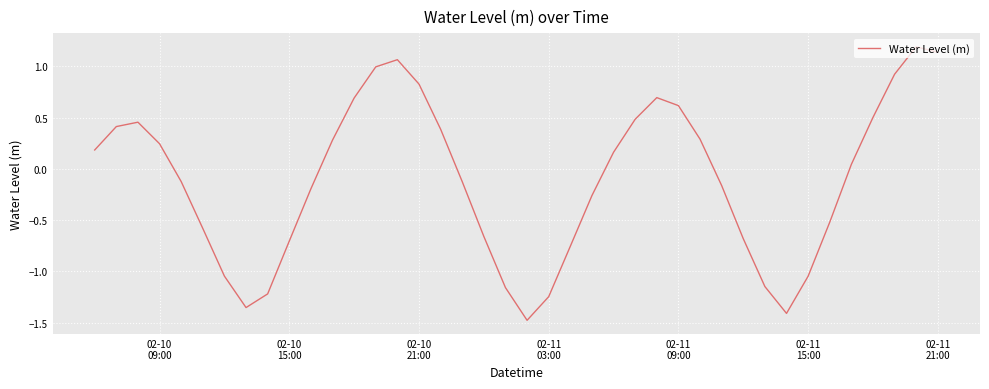

What is the sum of all values?

-4.3